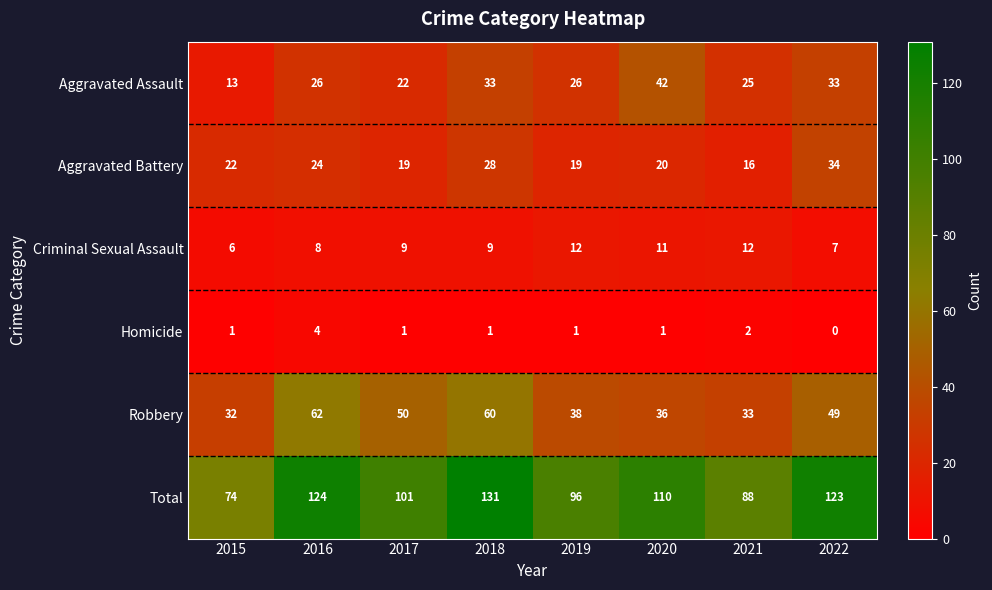

What is the maximum value shown in the chart?

131